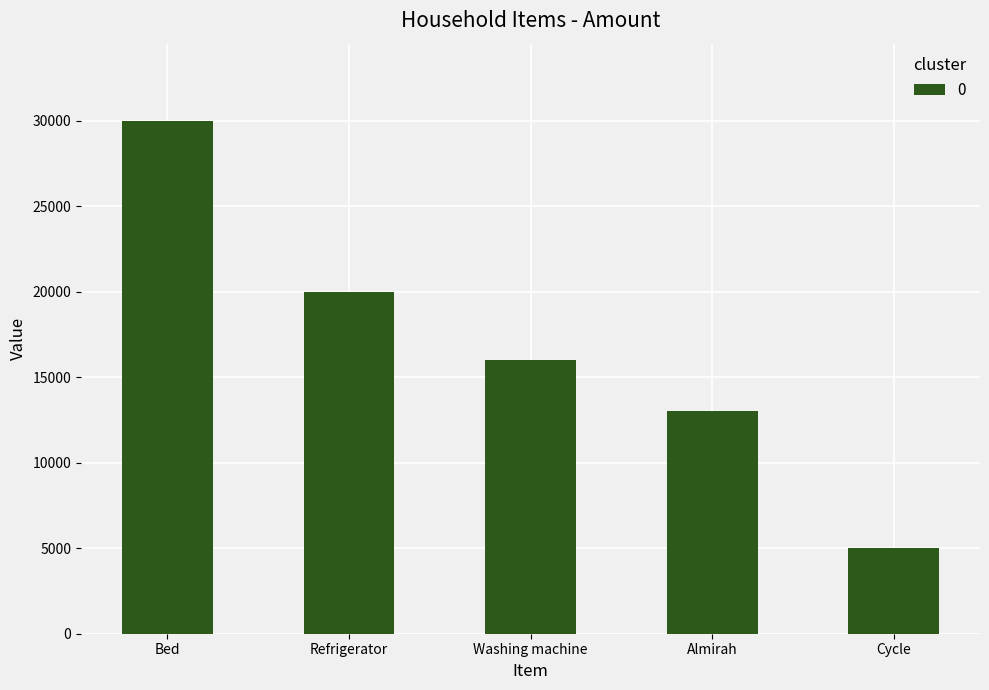

What position from the left is Washing machine?

3